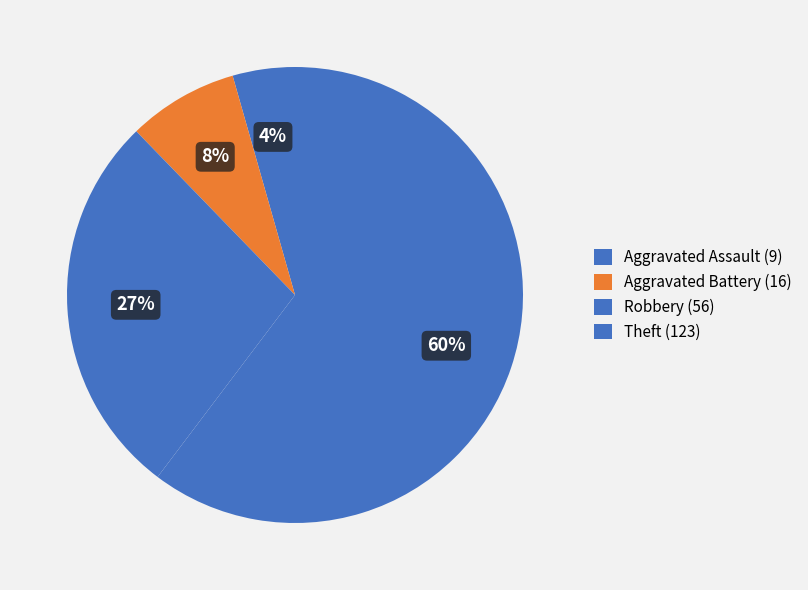

Count the number of slices in the pie.

4